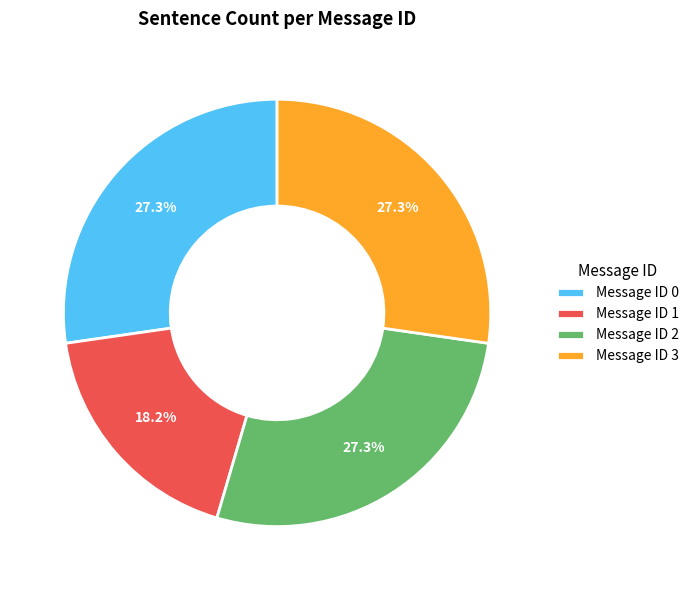

How many slices are in this pie chart?

4